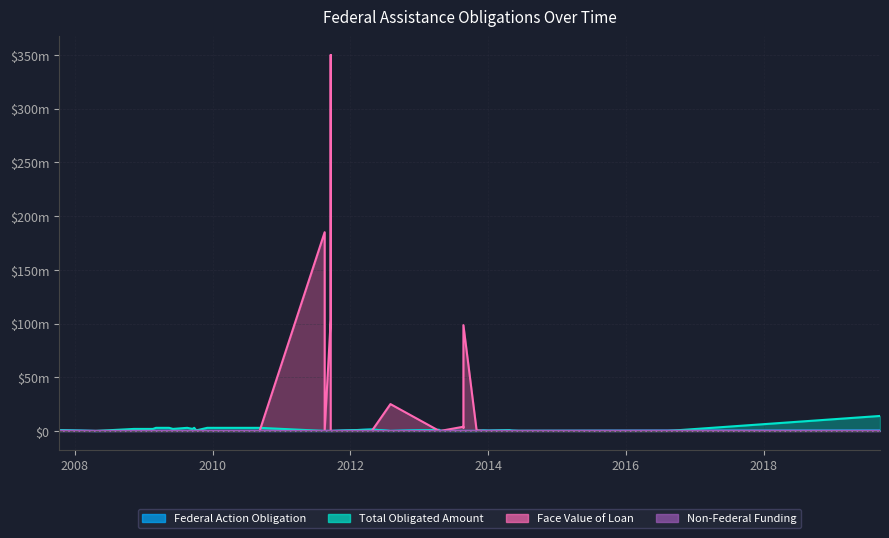

Is the value of non_federal_funding_amount at 2014-05-05 greater than the value of total_obligated_amount at 2009-03-06?

No